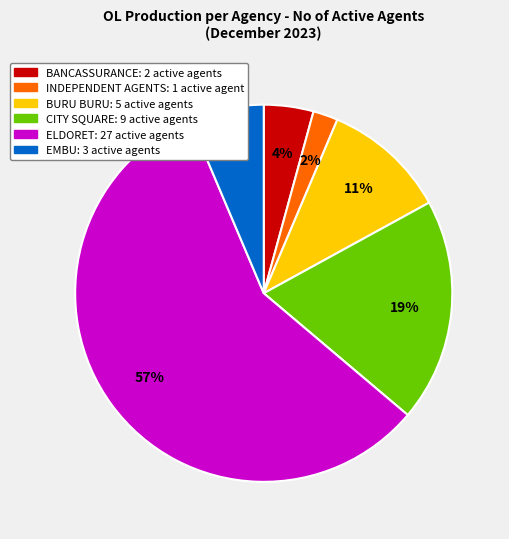

Rank the categories by value from lowest to highest.

INDEPENDENT AGENTS, BANCASSURANCE, EMBU, BURU BURU, CITY SQUARE, ELDORET